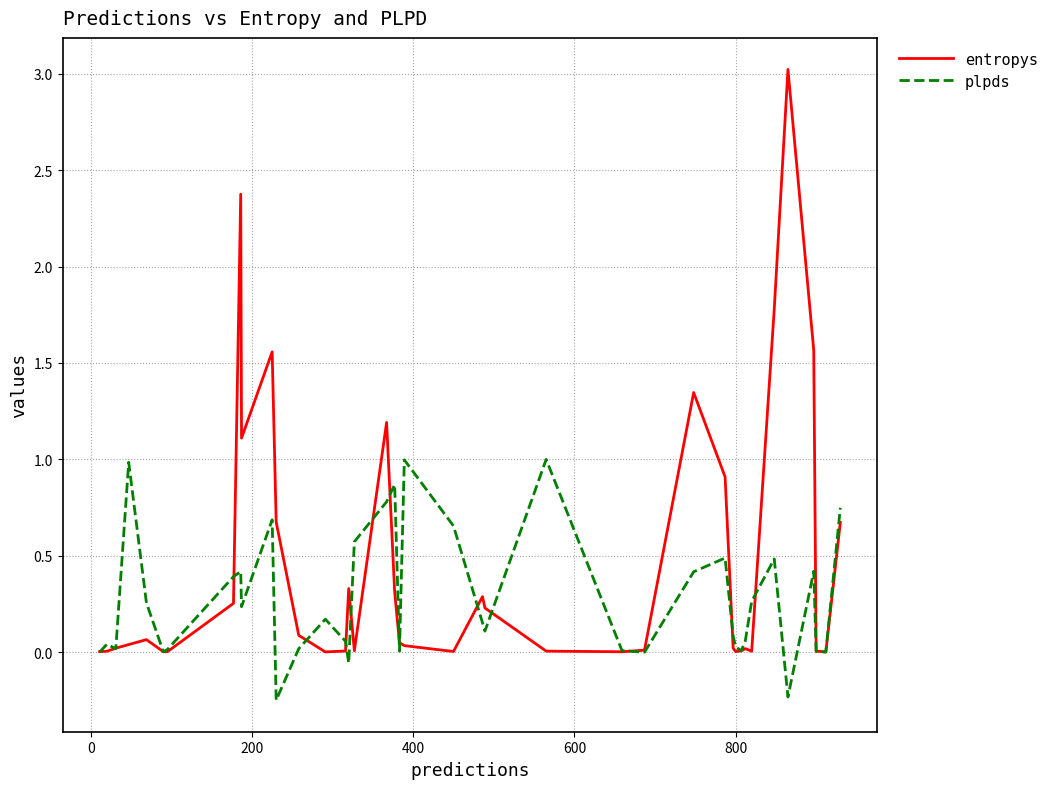

How many lines are shown in the chart?

2